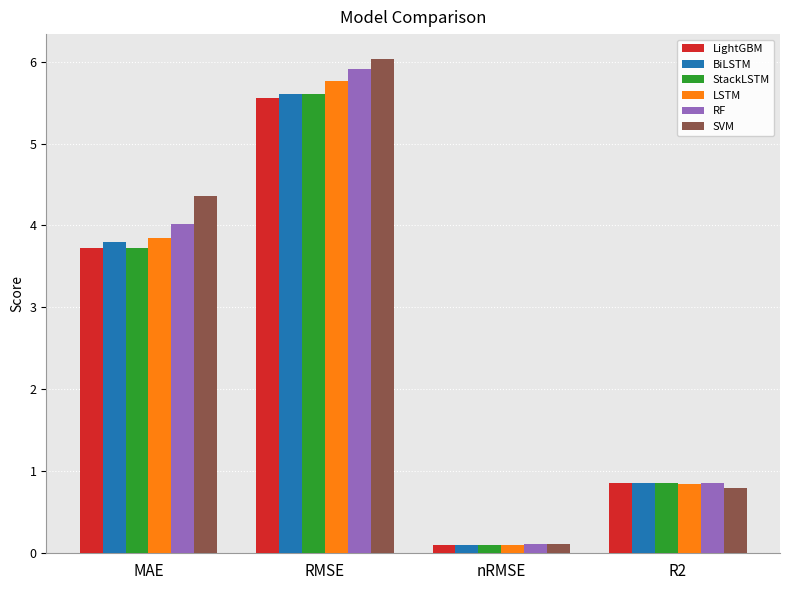

Which label corresponds to the smallest value in the chart?

nRMSE